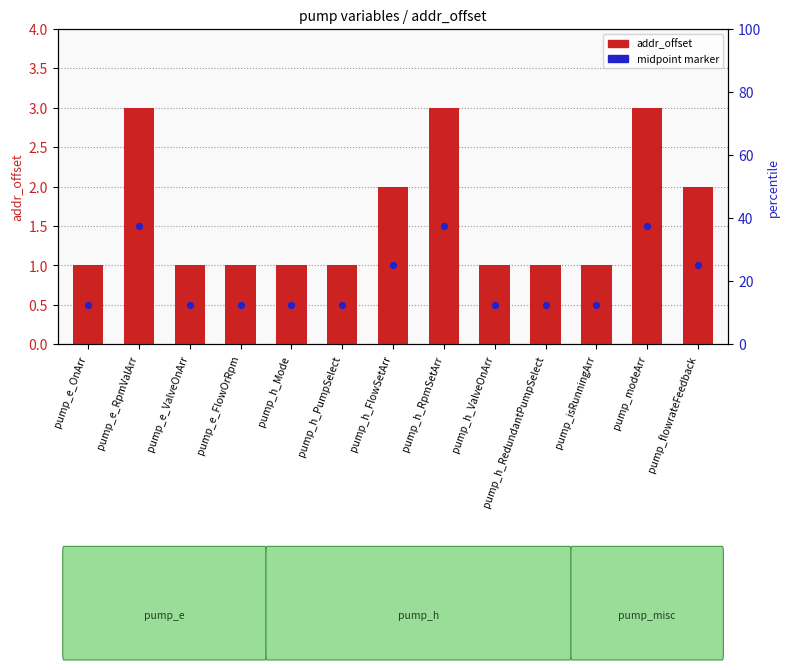

What is the ratio of the value at pump_isRunningArr to the value at pump_h_PumpSelect?

1.0